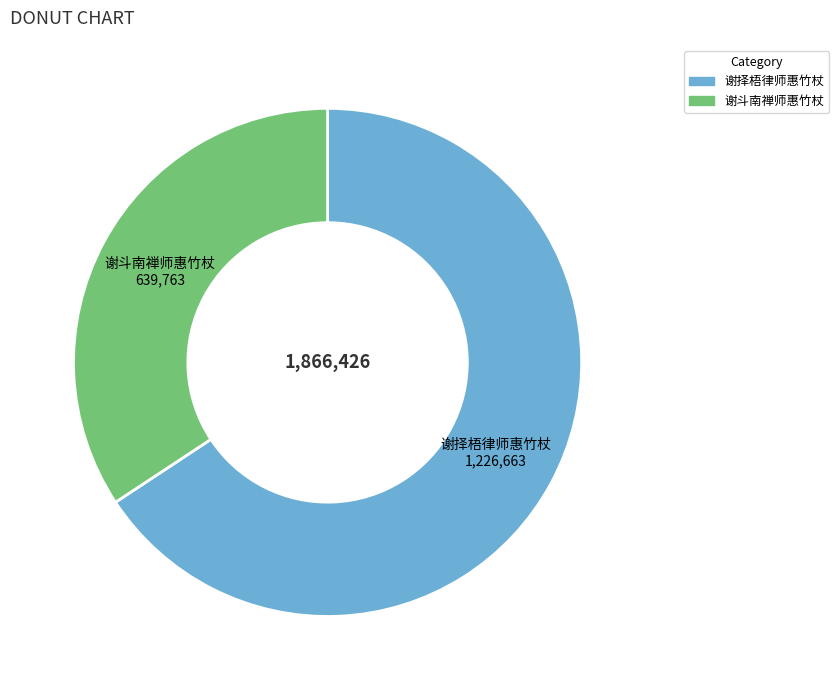

Is there a majority slice in this chart?

Yes